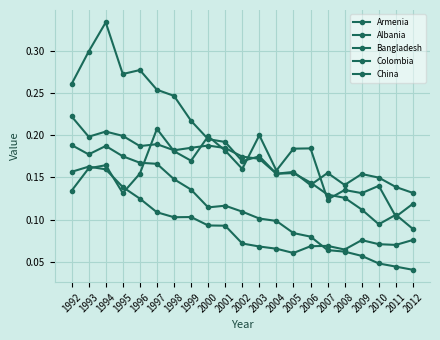

The value of Bangladesh at 2004 is 0.1. True or false?

True